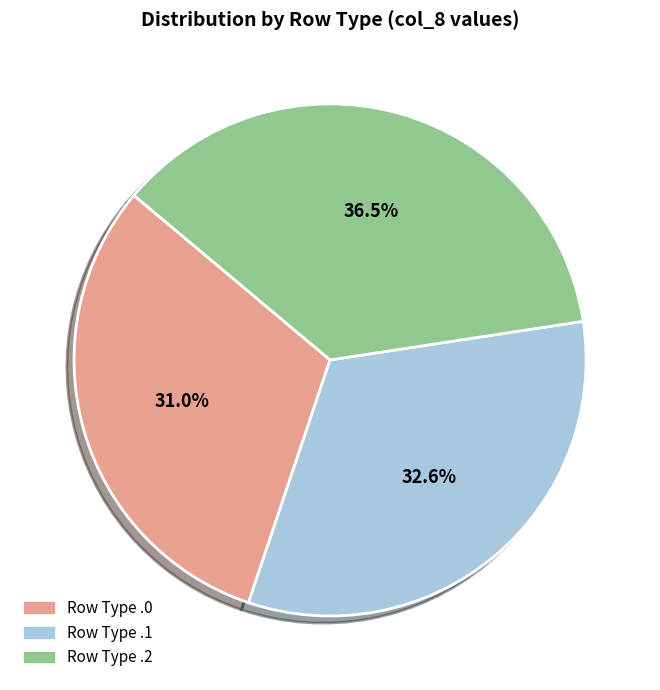

Rank the categories by value from highest to lowest.

Row Type .2, Row Type .1, Row Type .0